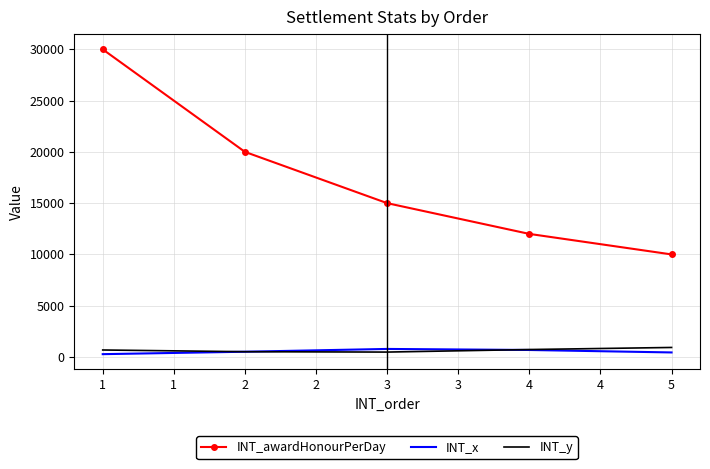

True or false: INT_x has more than 1 interior local peaks.

False